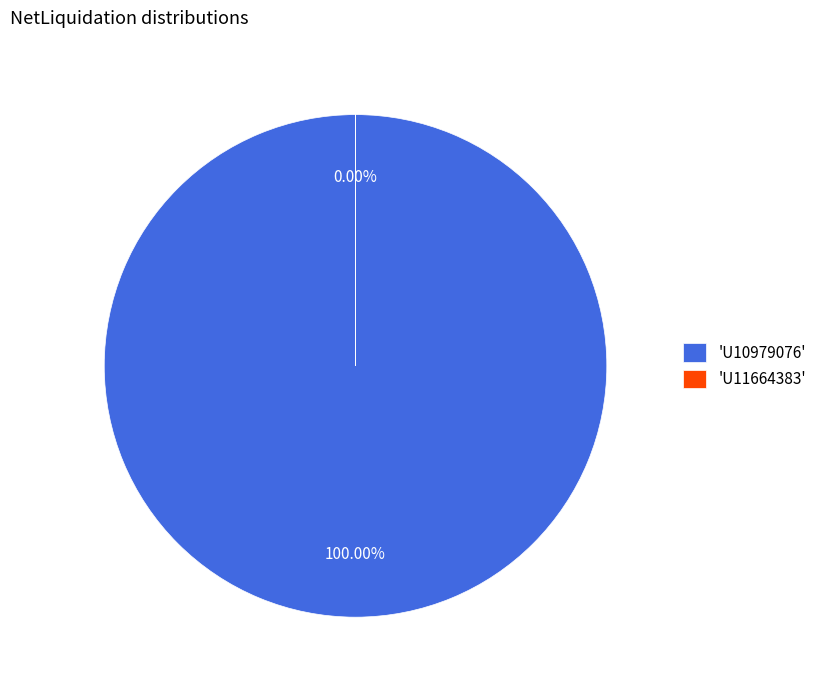

To the nearest percent, what is the combined percentage of U11664383 and U10979076?

100%